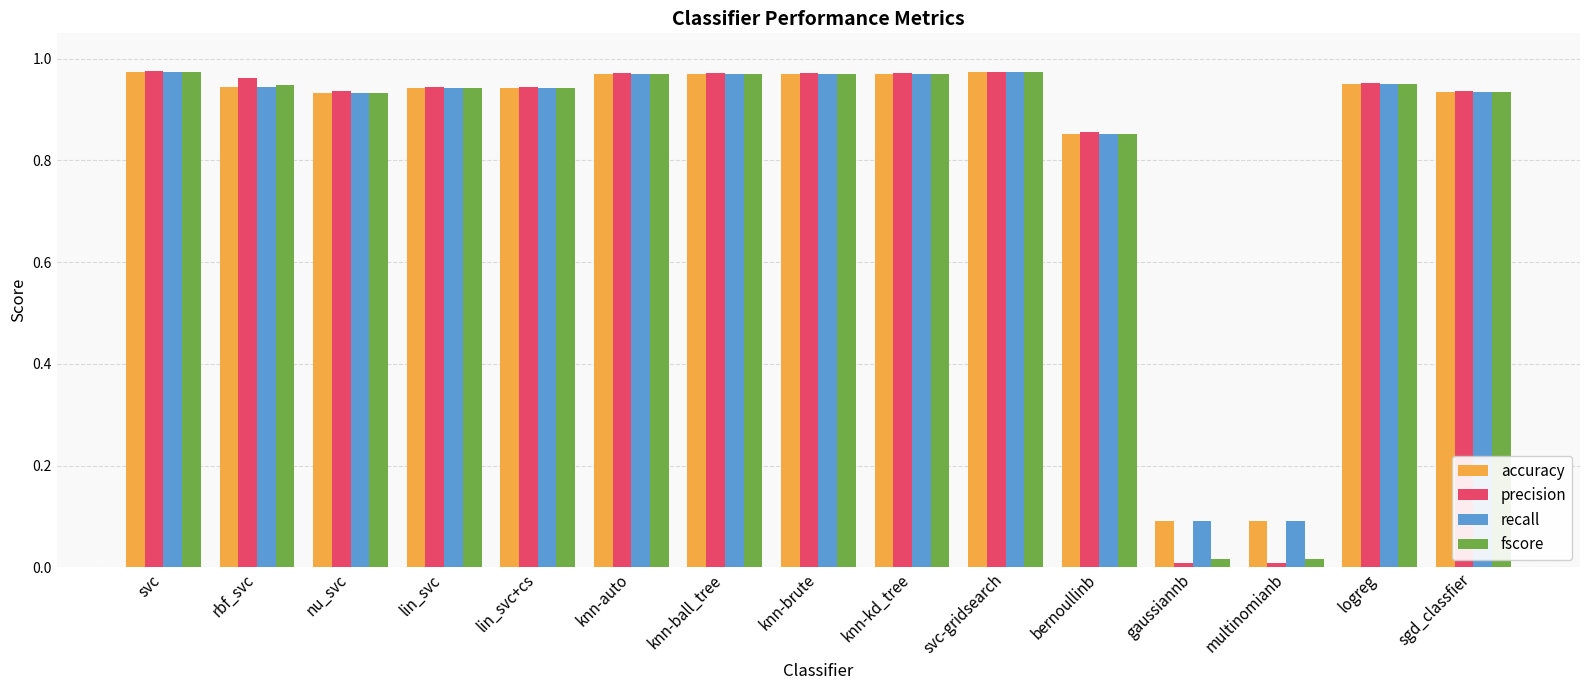

Which series has the largest range (max minus min)?

precision